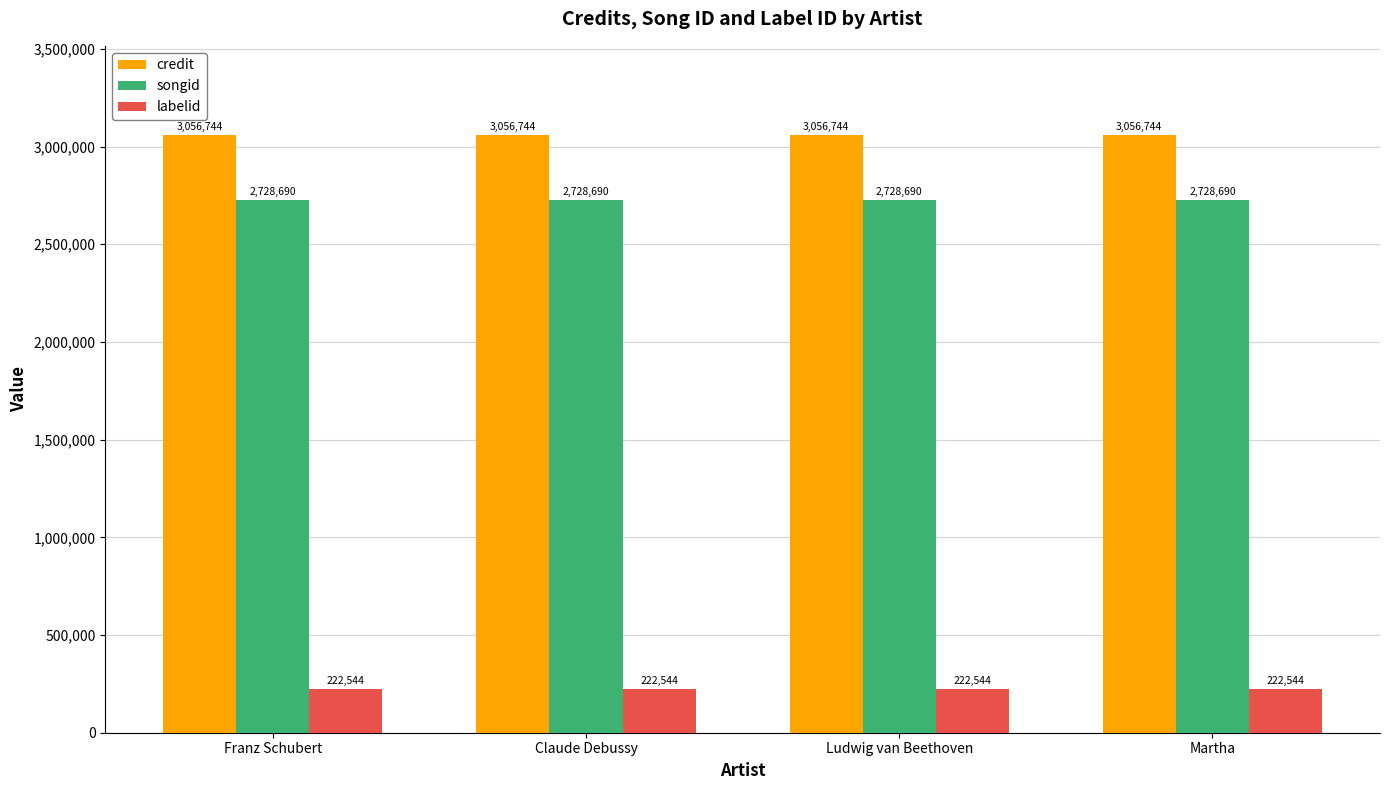

What is the average value of the labelid series?

222544